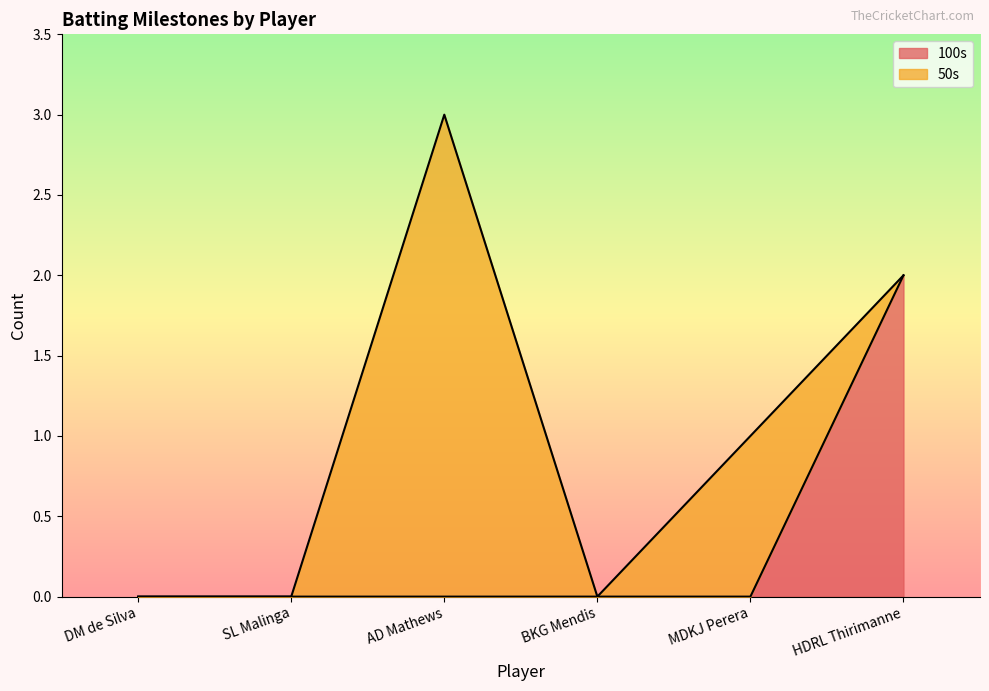

True or false: there are more than 1 points higher than both neighbors.

False